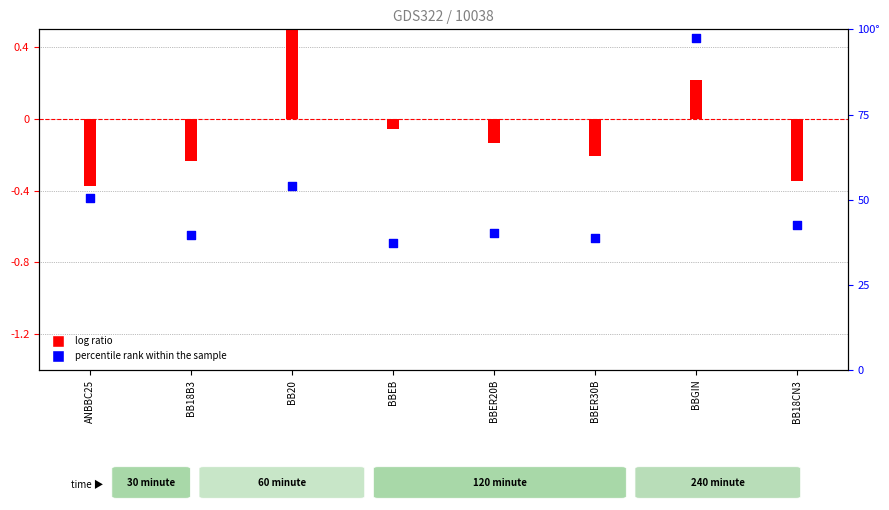

Which has a higher value, BBGIN or BBER30B?

BBGIN